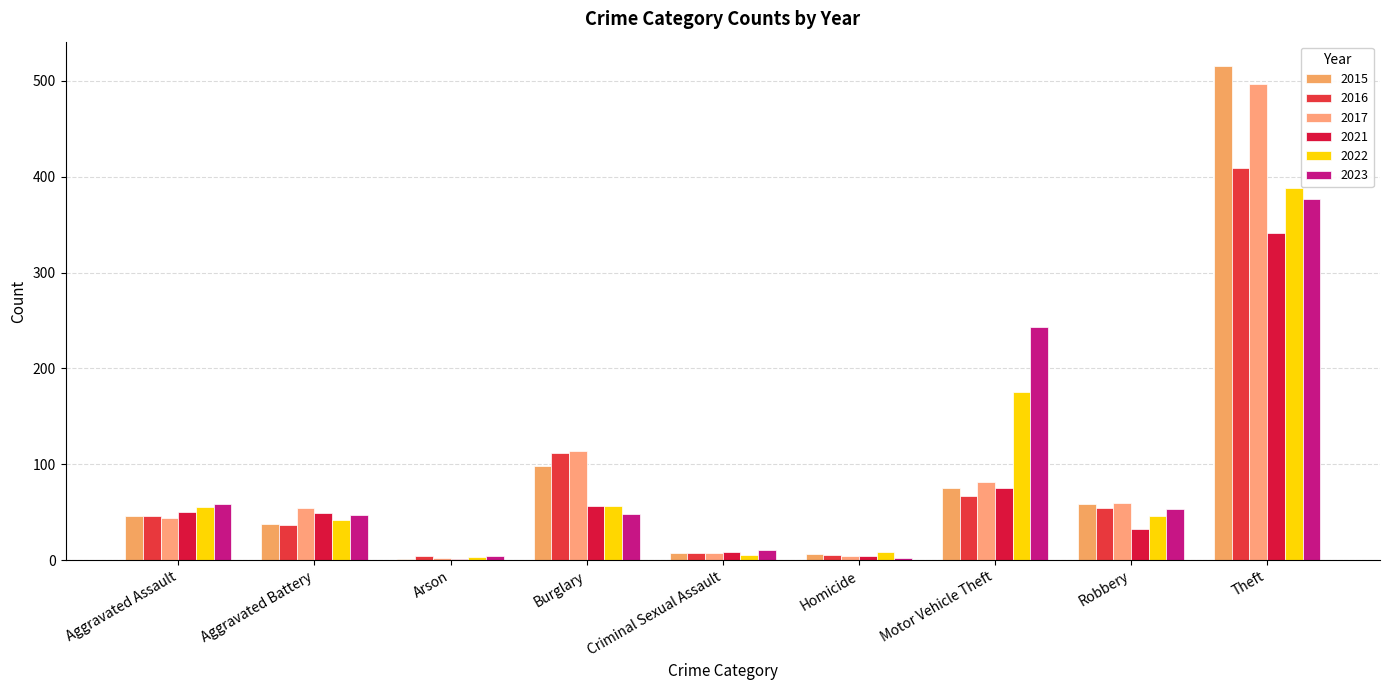

What is the label of the 5th bar from the right?

Criminal Sexual Assault